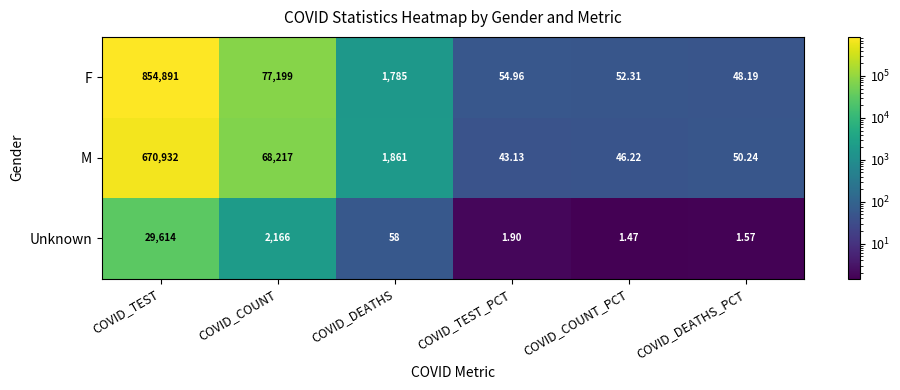

What is the total value across all series at COVID_COUNT?

147582.0